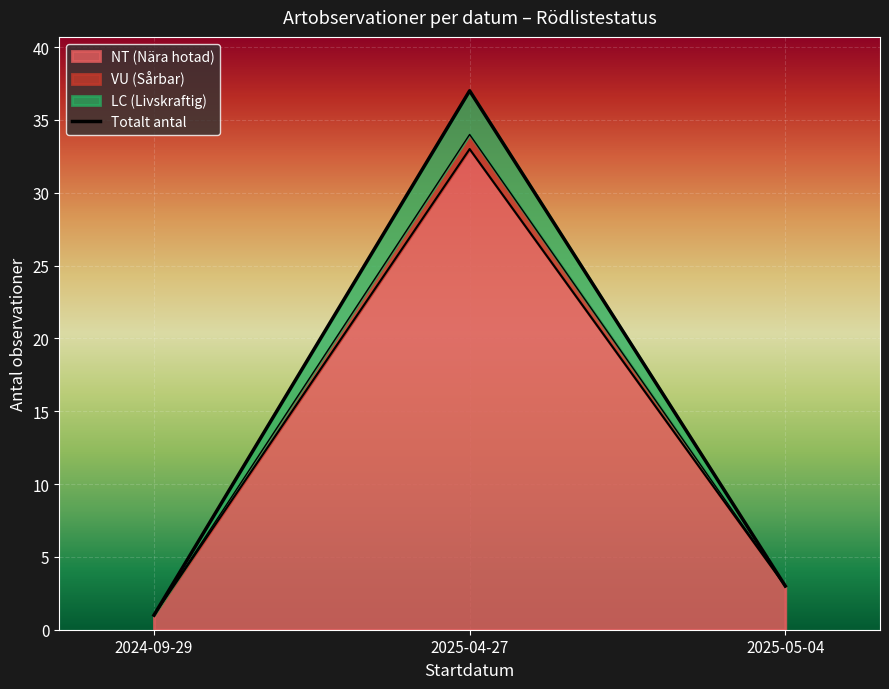

What is the sum of the values at 2025-04-27 and 2024-09-29?

38